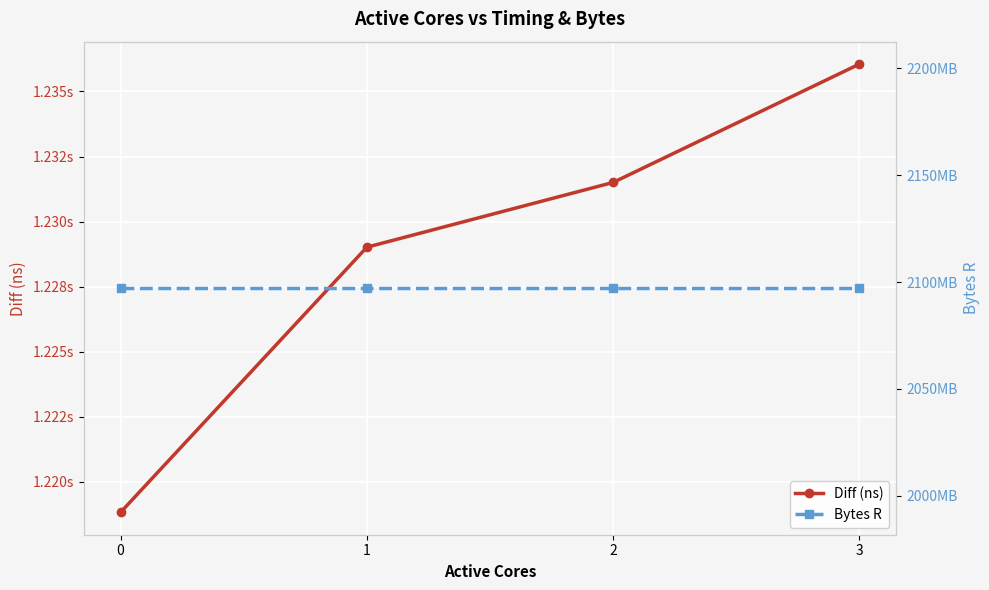

Count the number of categories in the chart.

4